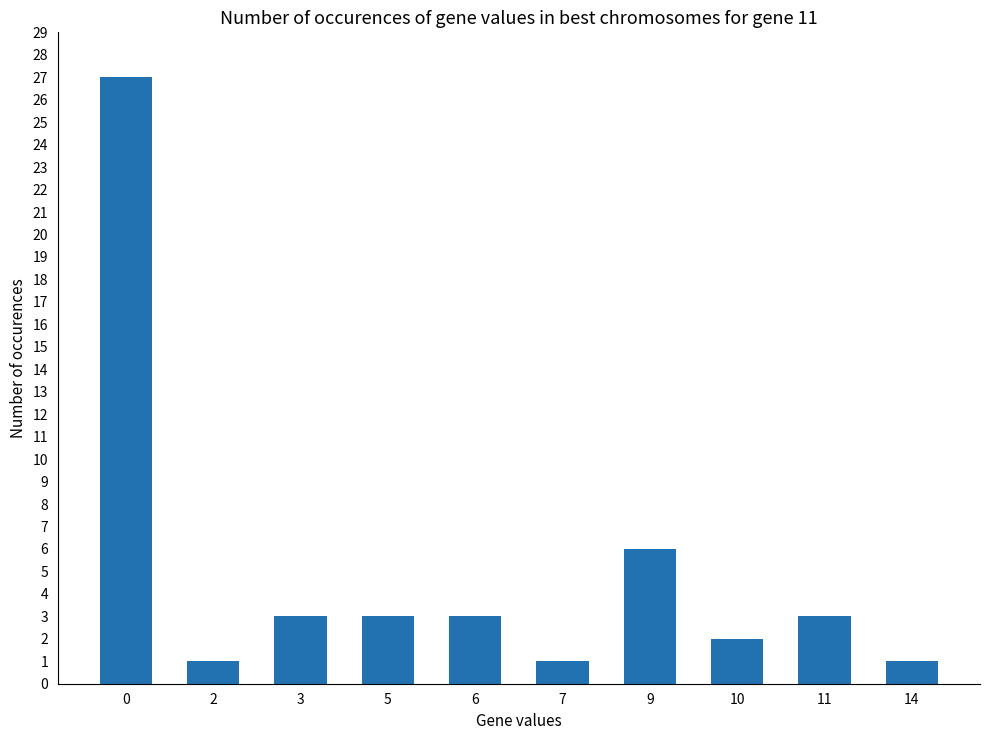

What is the difference between the values at 5 and 9?

3